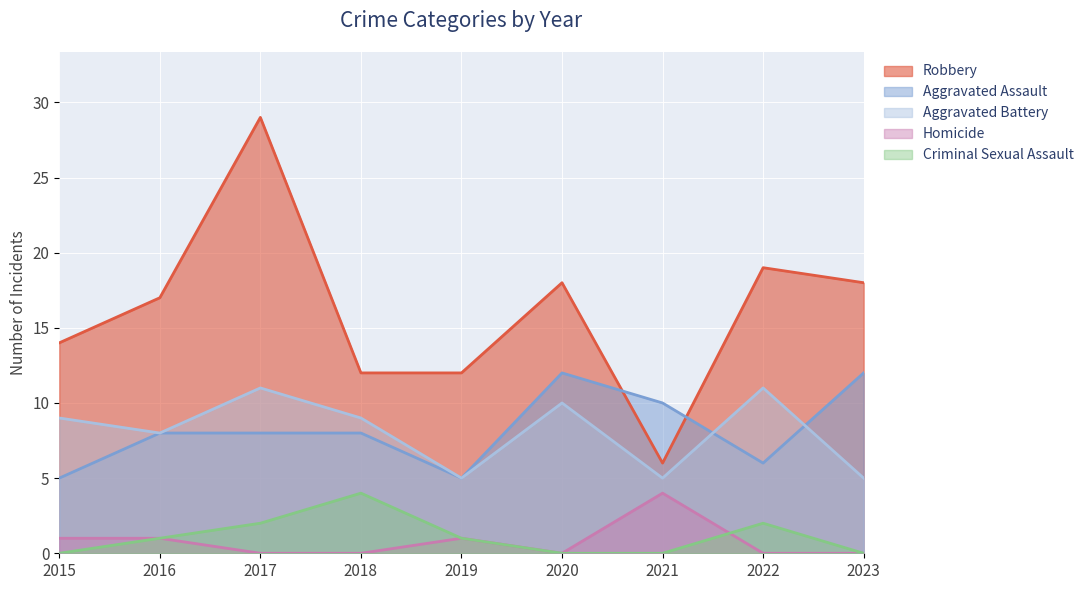

Does the chart display data point markers on the line(s)?

No